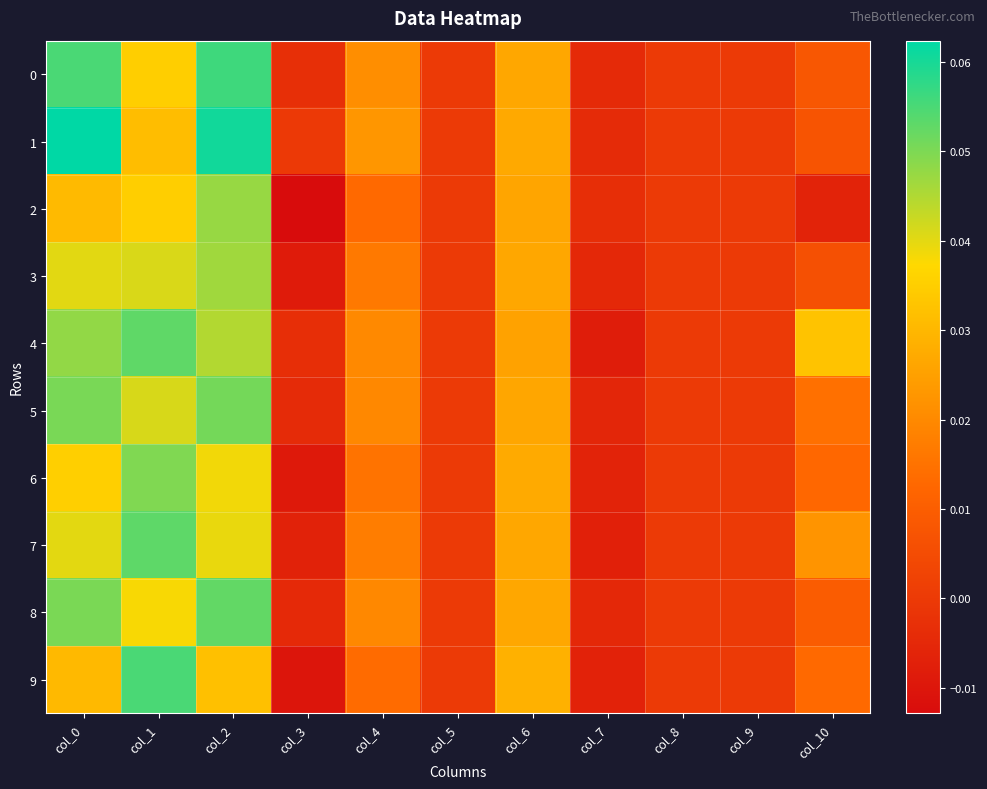

Between col_8 and col_10, which series saw the biggest shift?

4